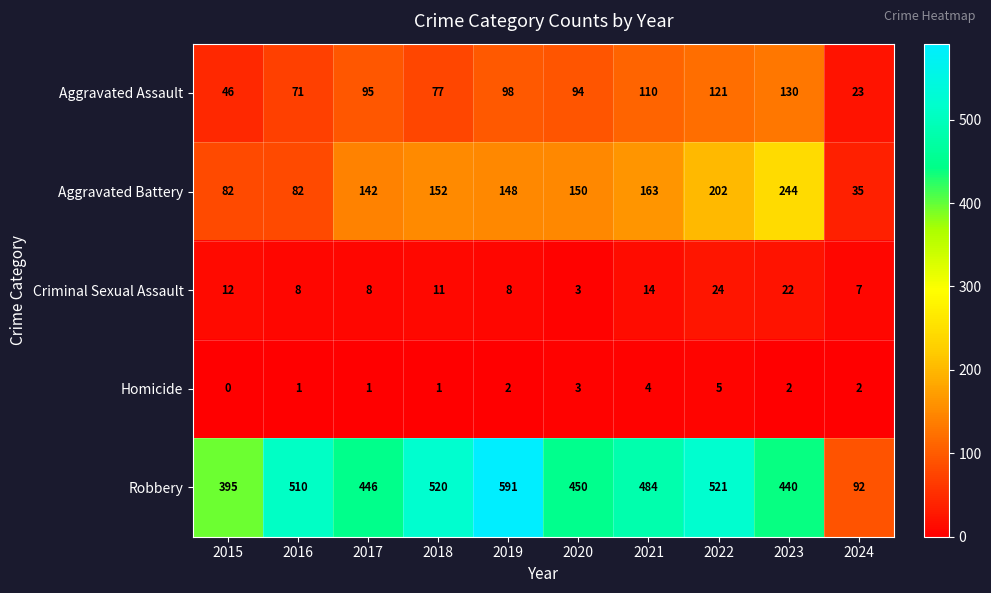

What is the difference between the highest and lowest values at 2021?

480